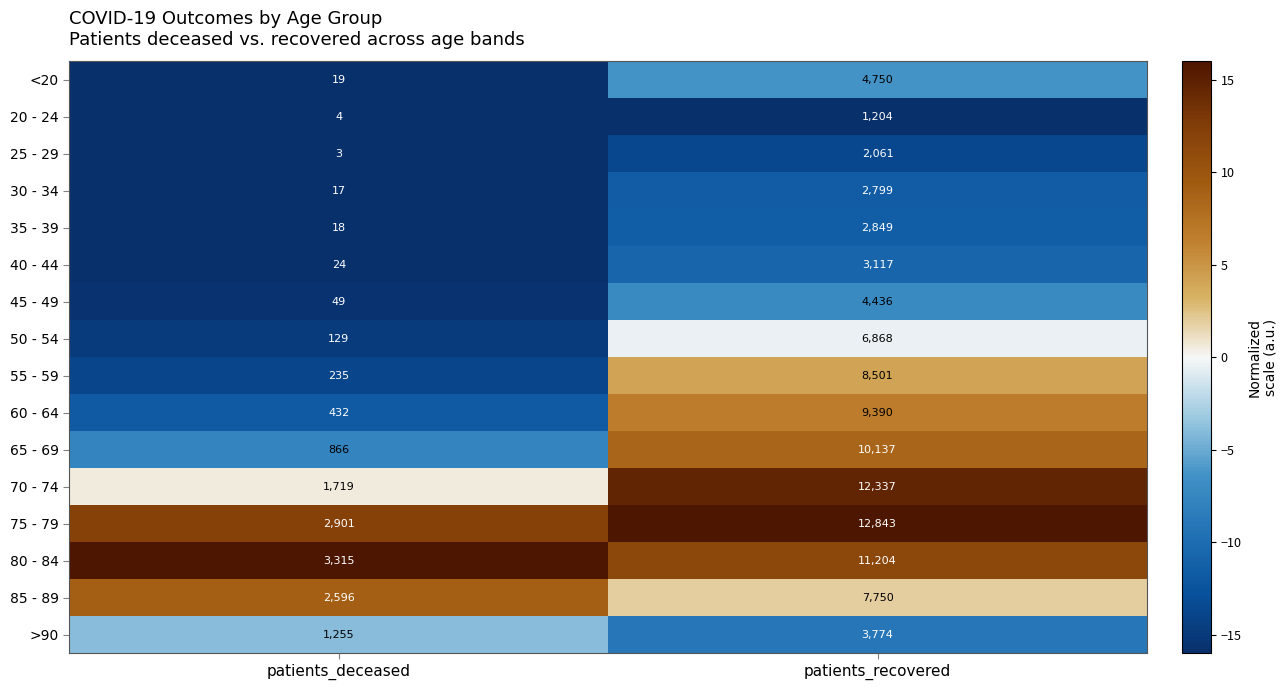

At how many categories does at least one series exceed 3?

2